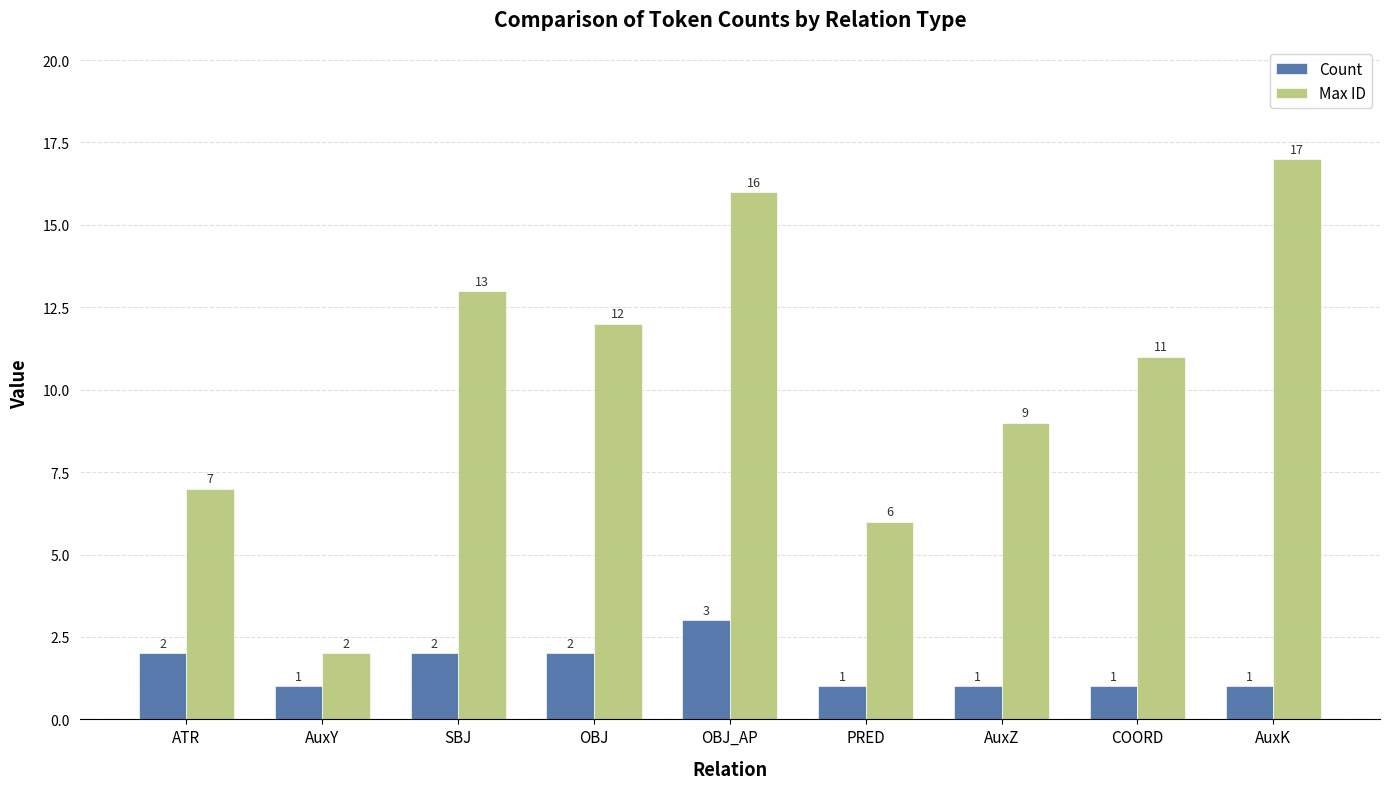

The value of Max ID at SBJ is 8. True or false?

False